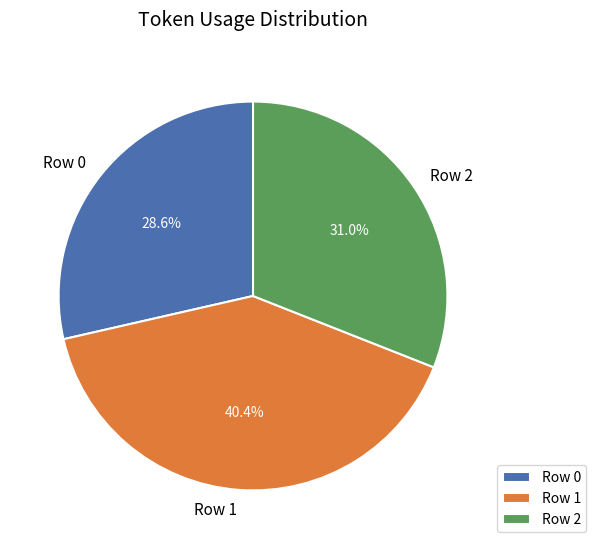

What is the total percentage of Row 2 and Row 0?

59.6%